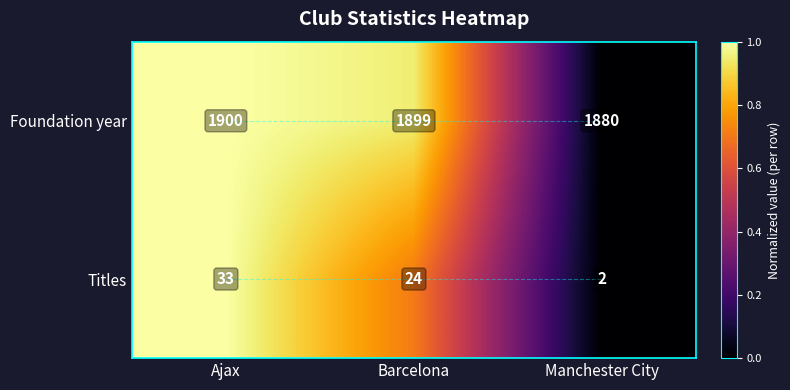

Reading left to right, list all the values displayed in this chart.

Foundation year: Ajax=1900	Barcelona=1899	Manchester City=1880
Titles: Ajax=33	Barcelona=24	Manchester City=2